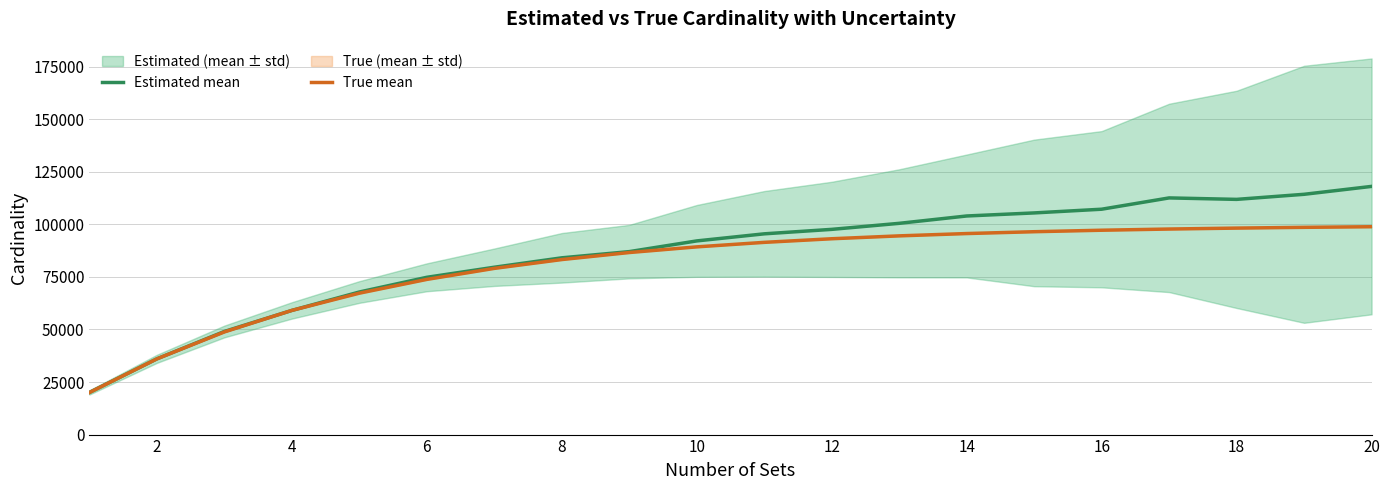

What is the maximum value for True mean?

98846.7